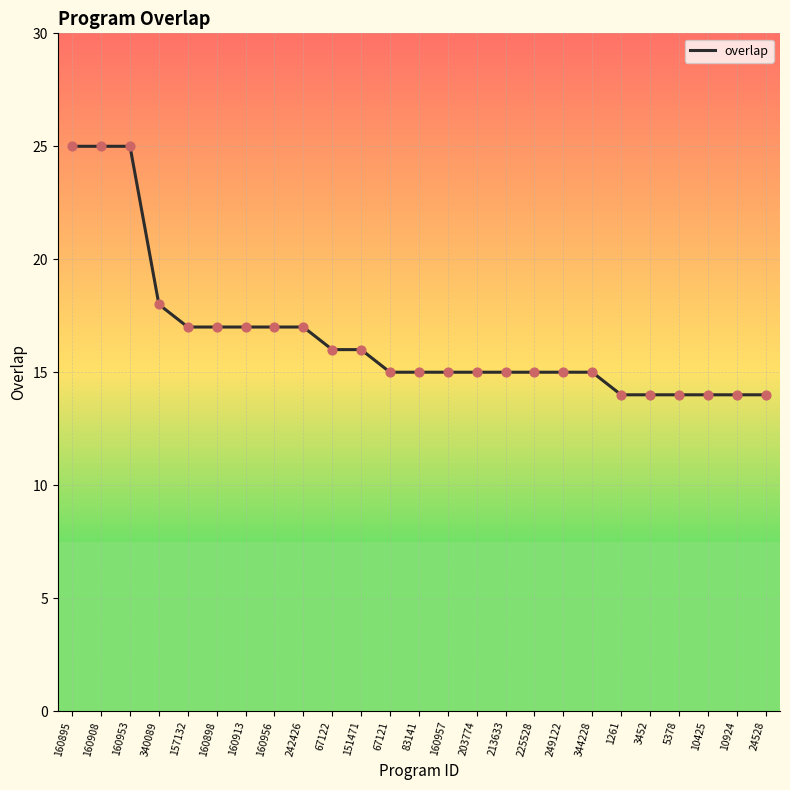

What is the change in value from 160913 to 225528?

-2